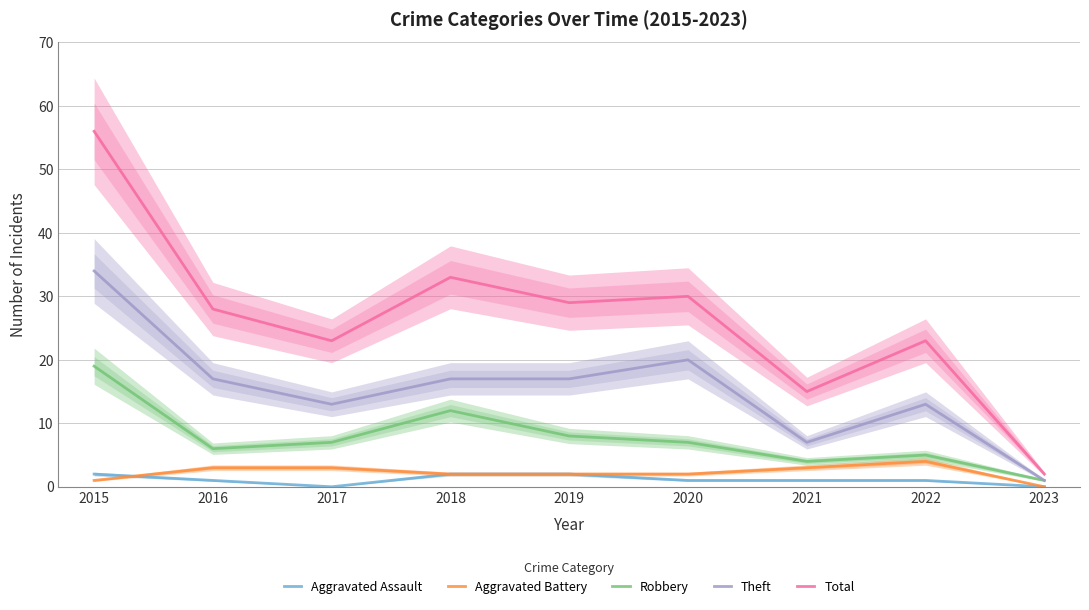

What is the sum of the Robbery values at 2017 and 2021?

11